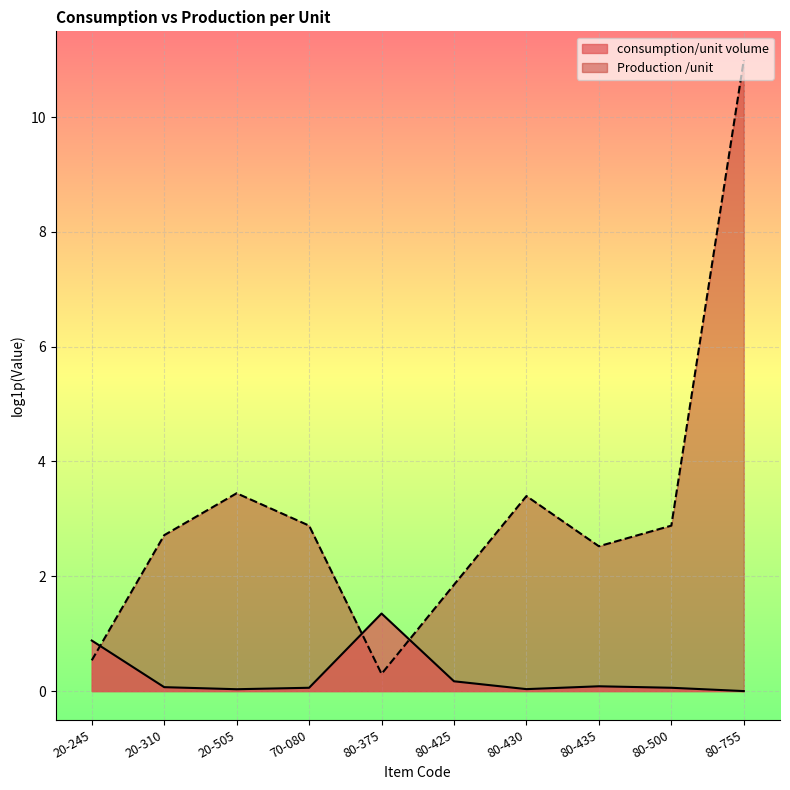

What is the greatest value displayed?

11.0